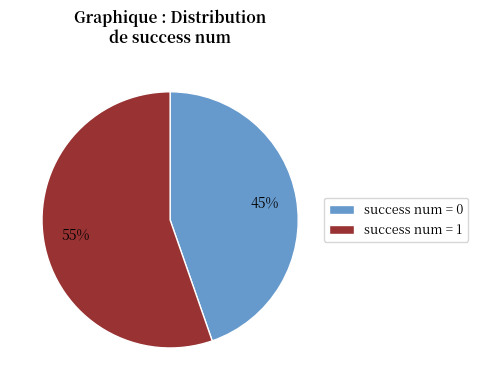

To the nearest percent, what percentage of the pie is success num = 1?

55%